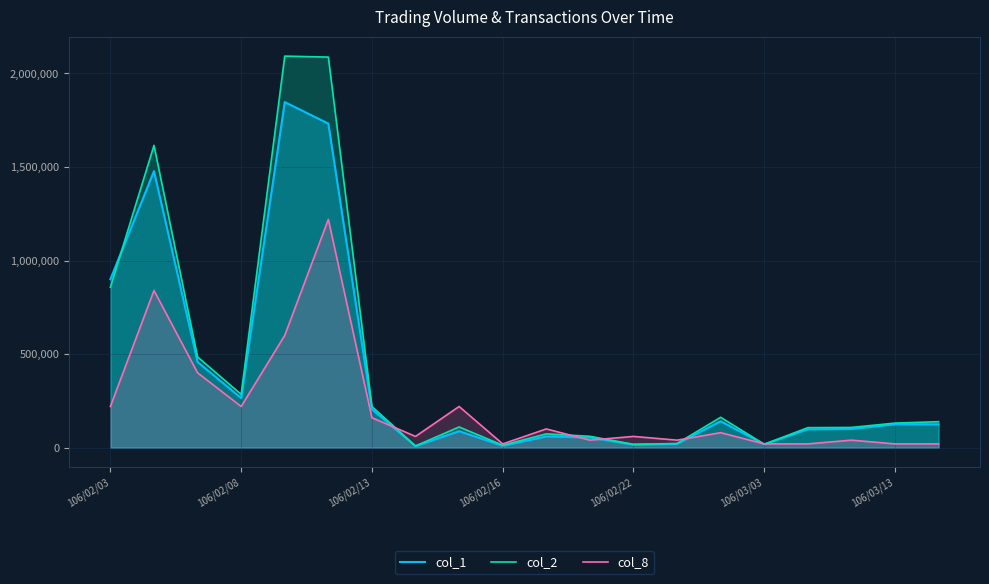

What is the value of the col_8 point at the 9th from the left?

220000